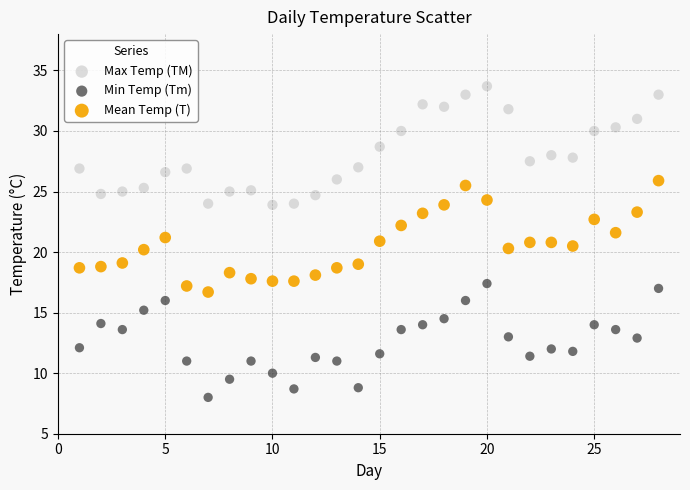

Across all data points, what is the range of X values (max minus min)?

27.0